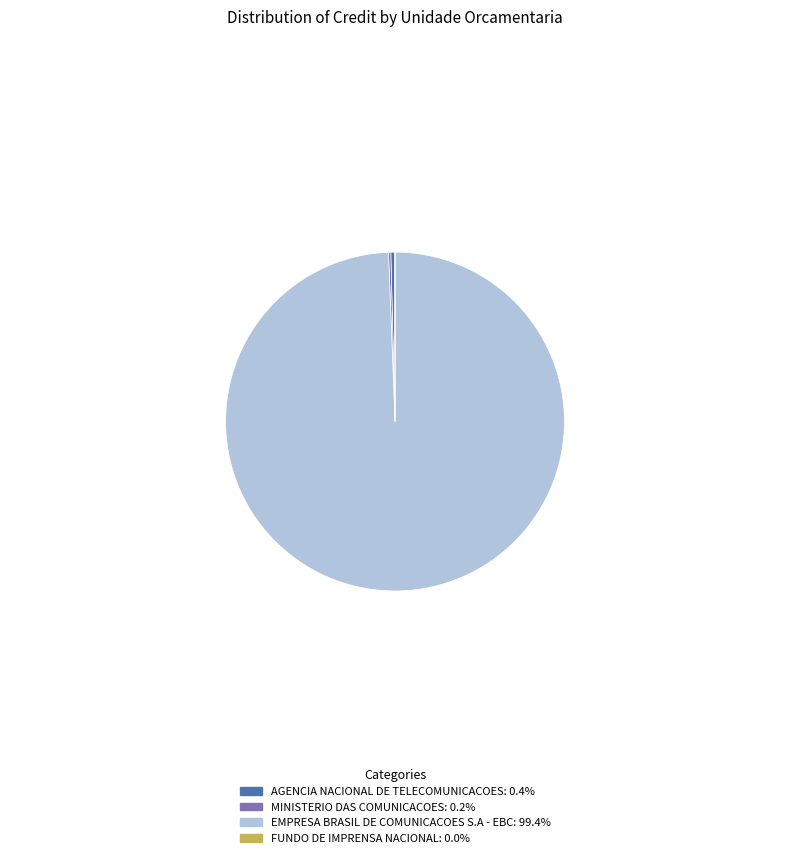

Do EMPRESA BRASIL DE COMUNICACOES S.A - EBC: 99.4% and AGENCIA NACIONAL DE TELECOMUNICACOES: 0.4% together represent more than half of the pie?

Yes